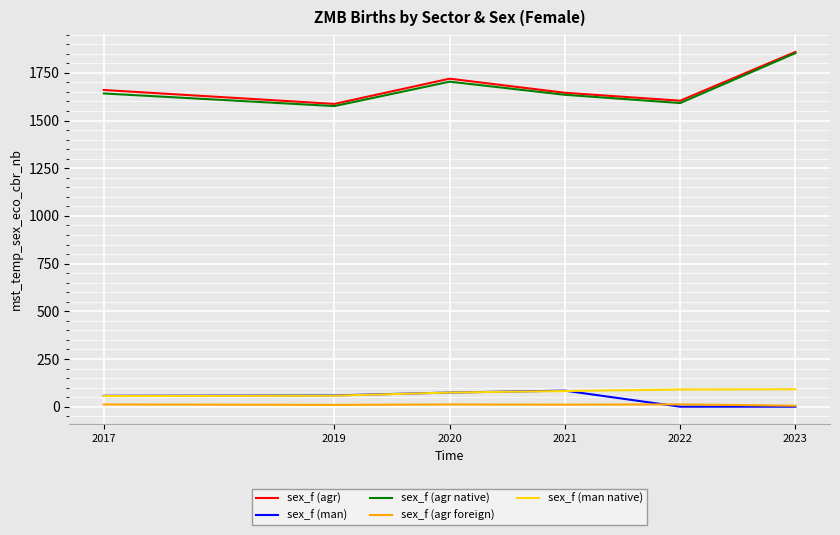

At which category is the sum across all series the highest?

2023